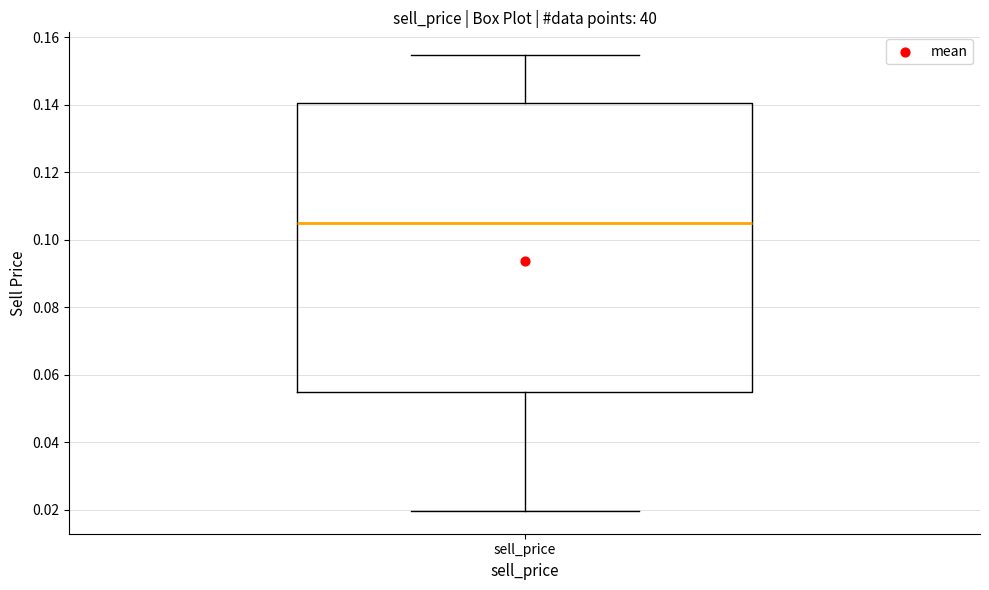

Read this box plot against the y-axis: the position of the median line, the range covered by the box, and the ends of both whiskers. The values are not printed on the chart, so give them approximately, as read against the axis.

median 0.106, box 0.054 to 0.140, whiskers 0.020 to 0.154